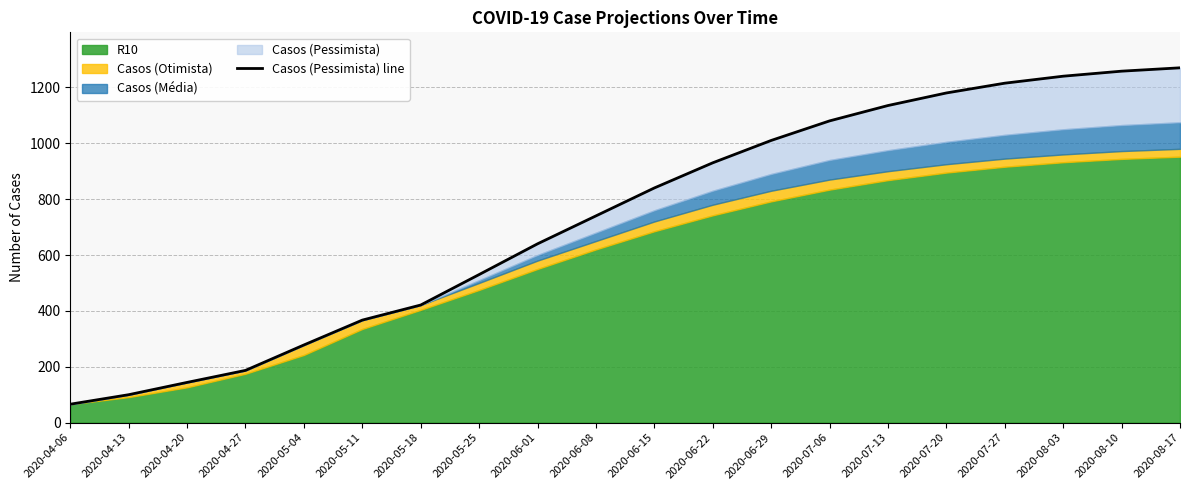

Read the value at 2020-06-29, to the nearest 100.

1000